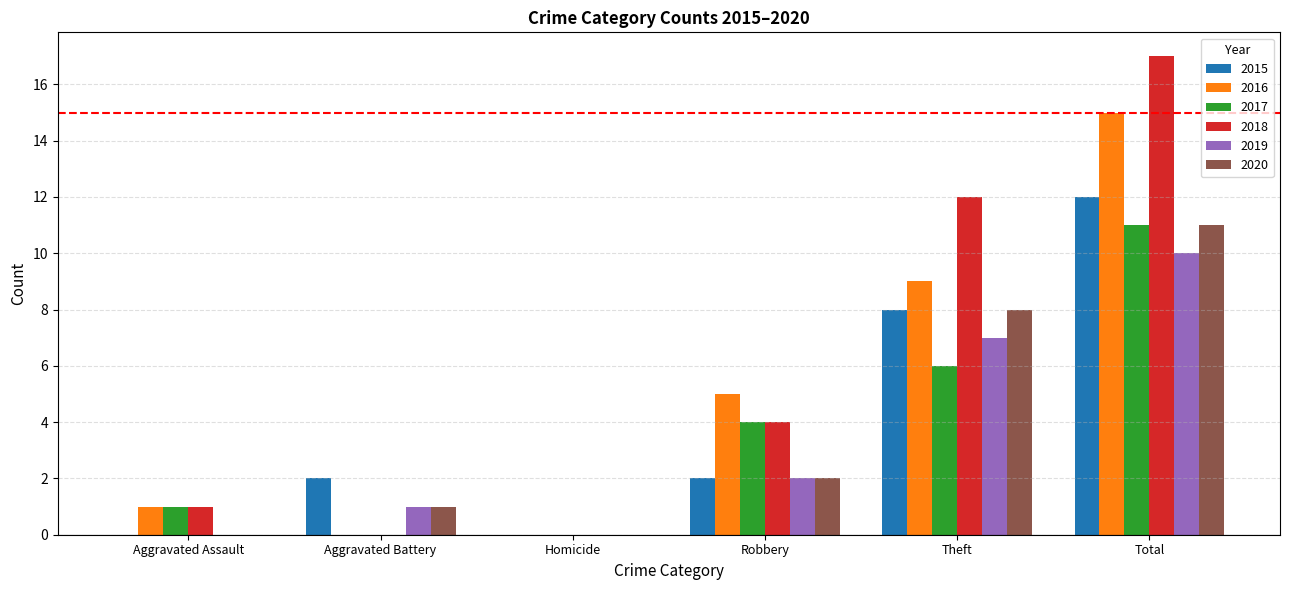

How many data points does each series have?

6